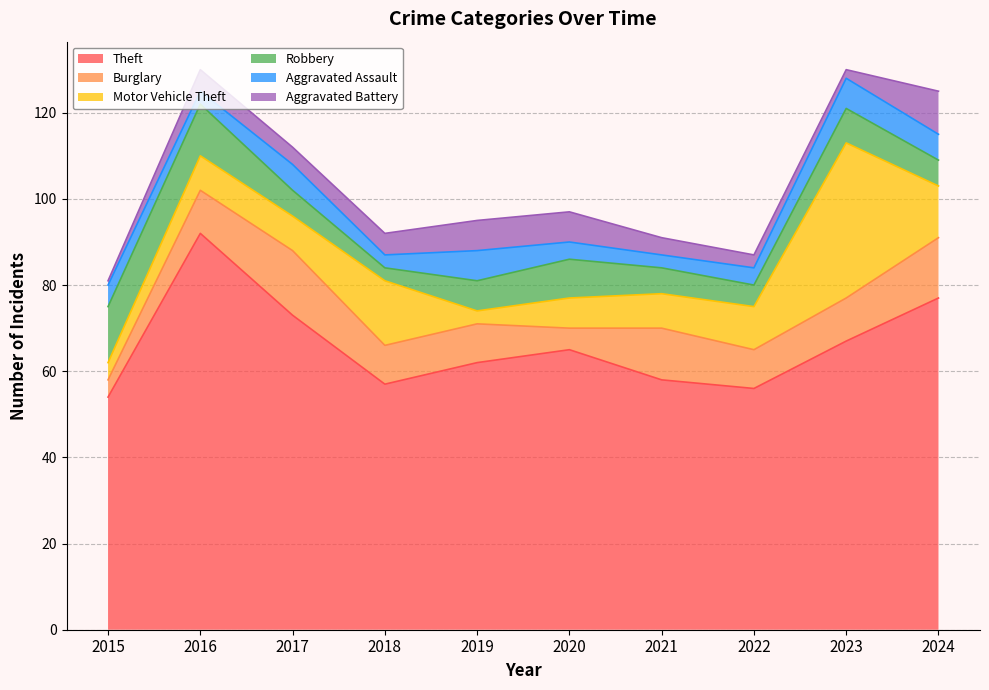

At 2017, list the series in order from smallest to largest.

Aggravated Battery, Robbery, Aggravated Assault, Motor Vehicle Theft, Burglary, Theft